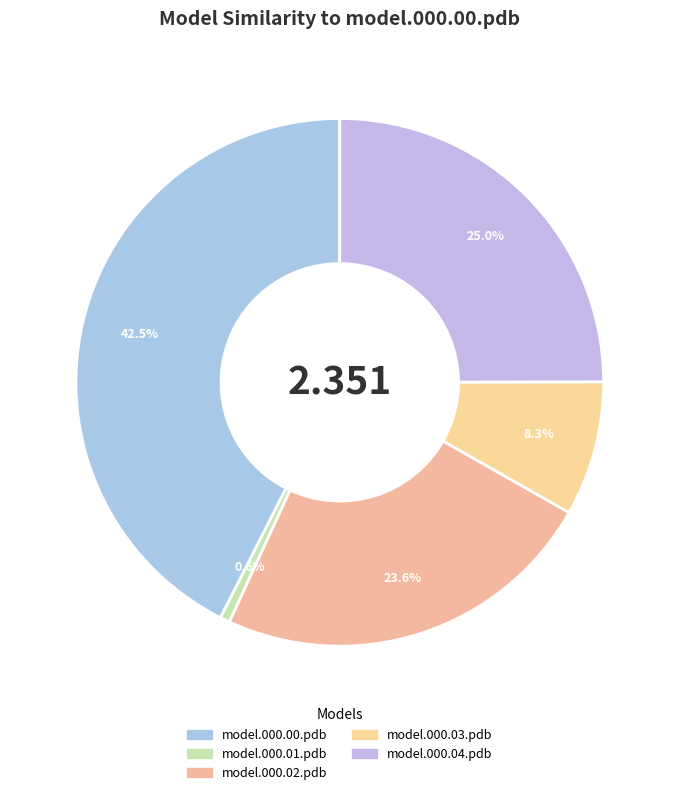

Is it true that model.000.04.pdb is 15% of the pie?

False